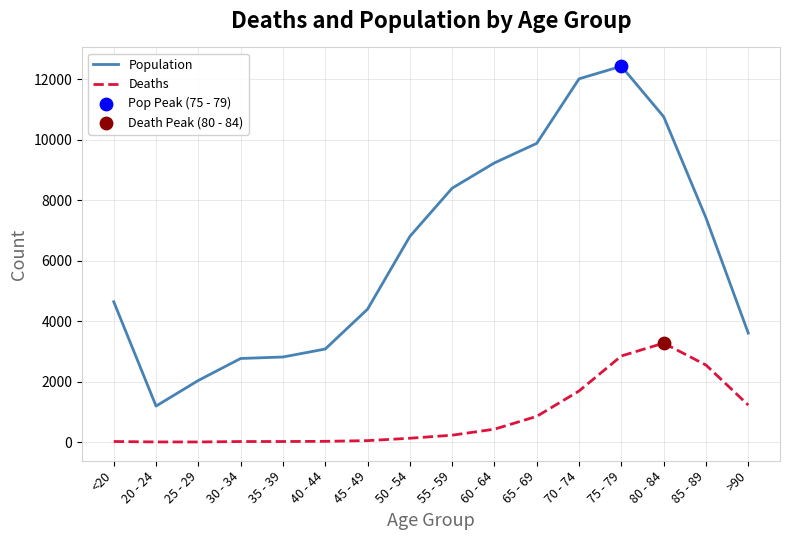

What is the total value across all series at 25 - 29?

2041